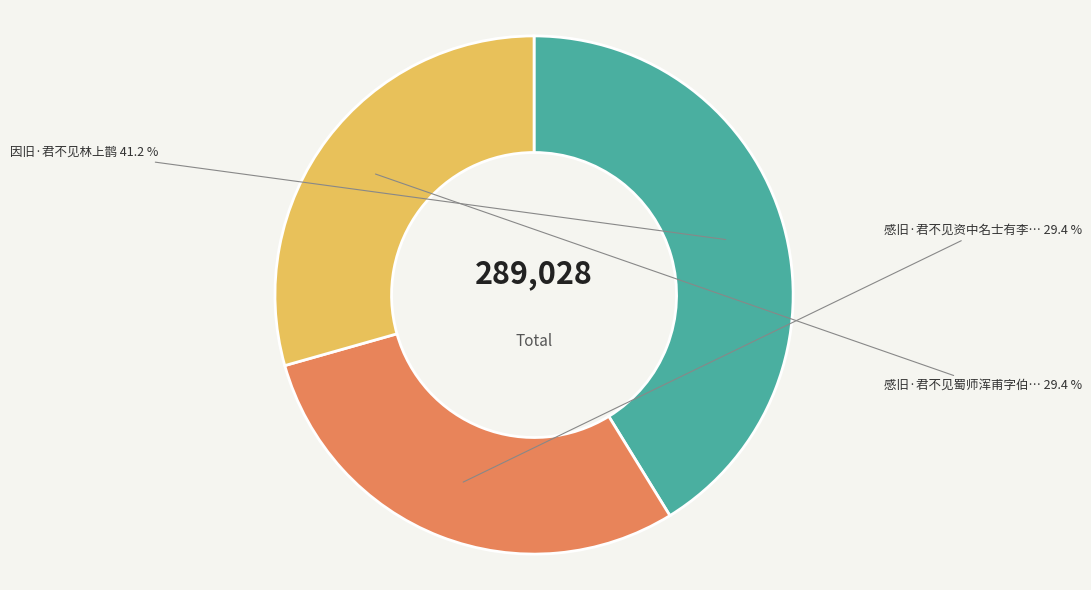

Is there any slice that represents more than half of the pie?

No